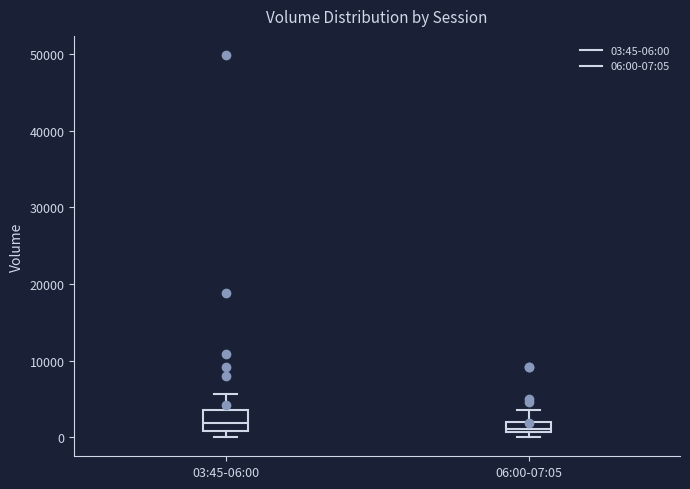

Comparing the boxes themselves (not the whiskers), which one is the tallest?

03:45-06:00